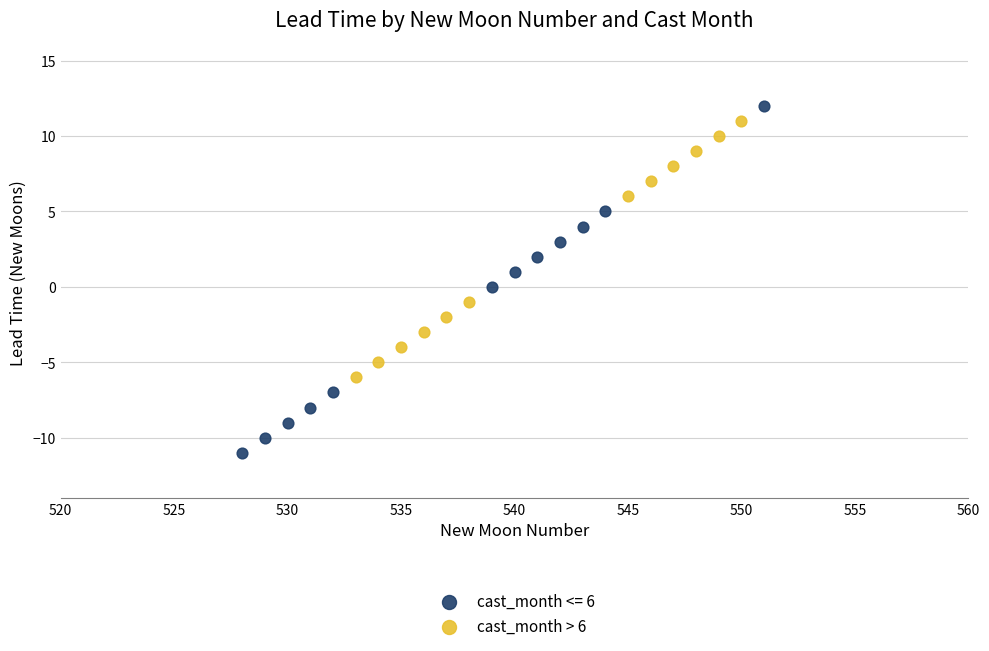

Which series reaches the minimum Y coordinate?

cast_month <= 6